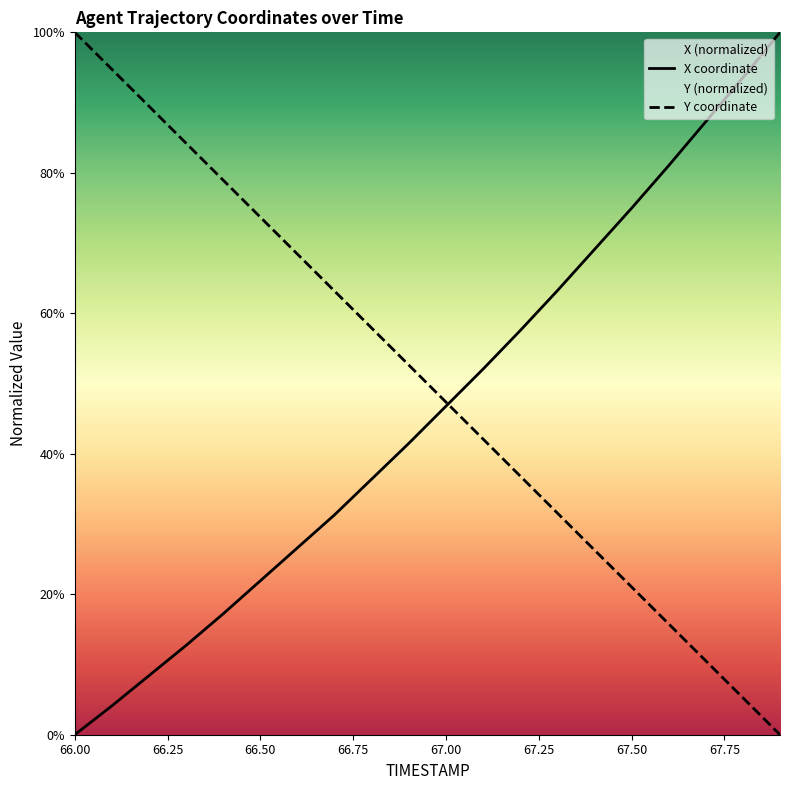

Reading right to left, list all the values displayed in this chart.

X: 100.0	93.5	87.3	81.0	75.0	69.1	63.2	57.5	52.1	46.8	41.5	36.4	31.3	26.6	21.9	17.2	12.7	8.4	4.1	0.0
Y: 0.0	5.3	10.5	15.8	21.0	26.3	31.6	36.8	42.1	47.4	52.6	57.9	63.2	68.4	73.7	78.9	84.2	89.5	94.7	100.0